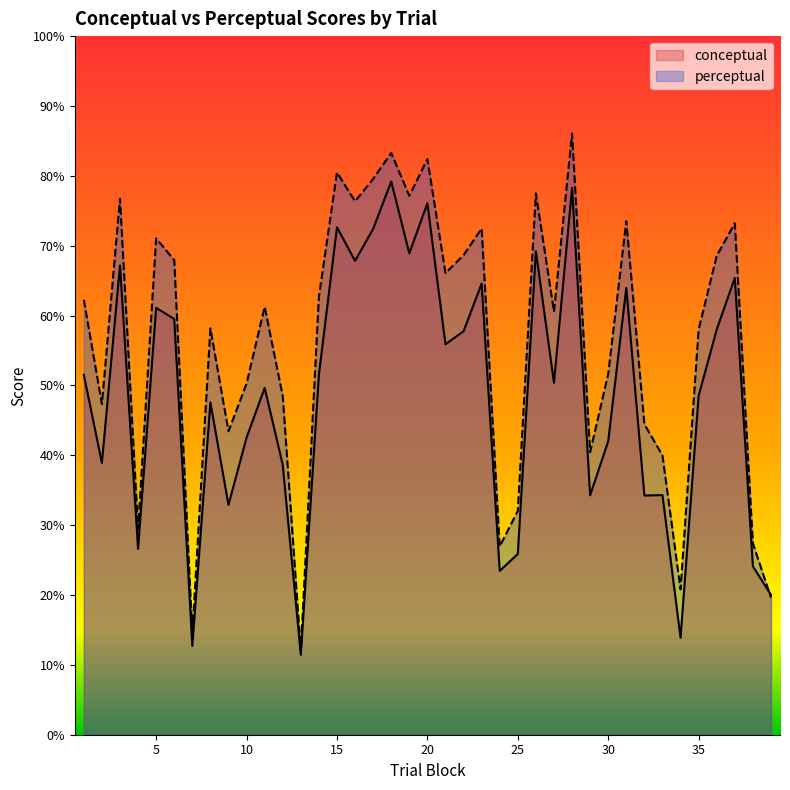

Rank the series at 6 from highest to lowest value.

perceptual, conceptual